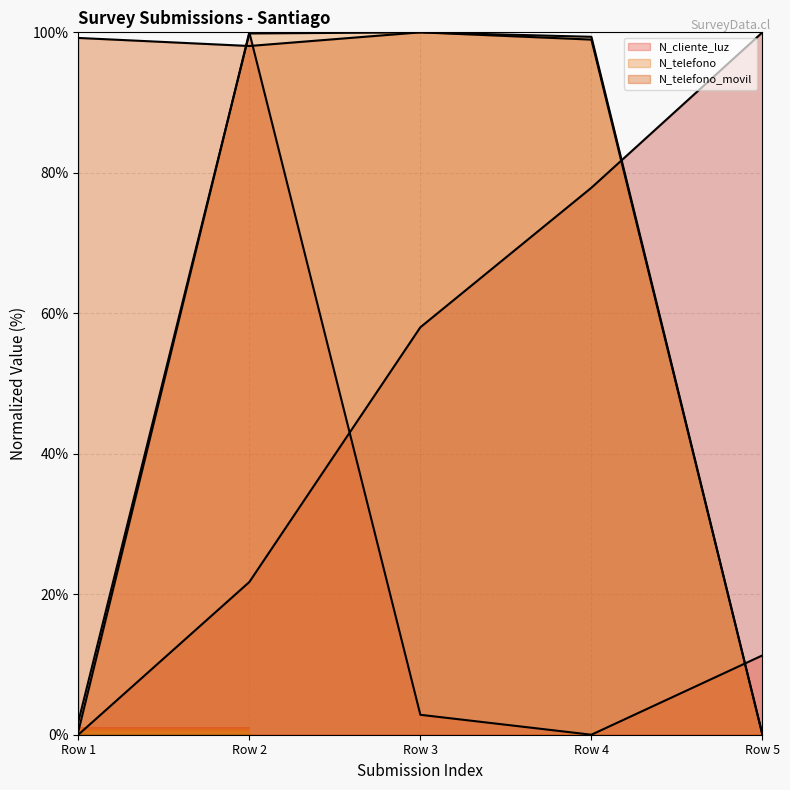

Count the number of categories in the chart.

5